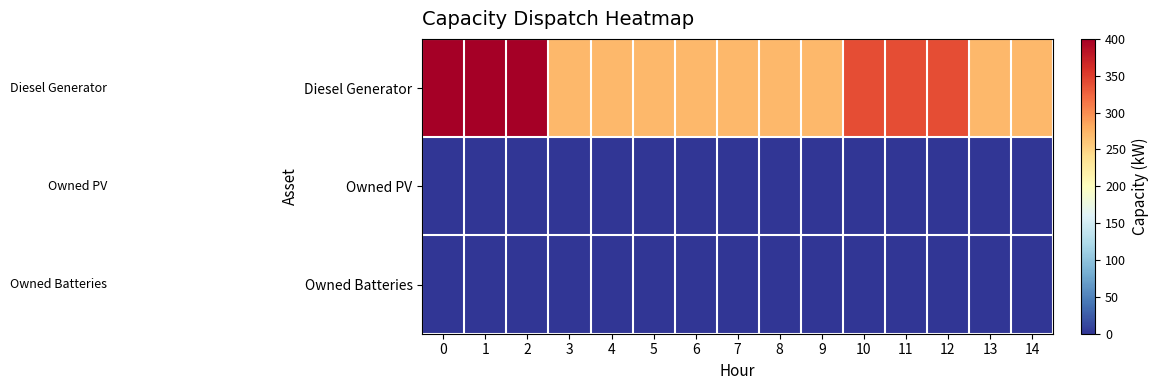

Reading left to right, transcribe all the data shown in this chart.

Diesel Generator: 0=400	1=400	2=400	3=271	4=271	5=271	6=271	7=271	8=271	9=271	10=340	11=340	12=340	13=271	14=271
Owned PV: 0=0	1=0	2=0	3=0	4=0	5=0	6=0	7=0	8=0	9=0	10=0	11=0	12=0	13=0	14=0
Owned Batteries: 0=0	1=0	2=0	3=0	4=0	5=0	6=0	7=0	8=0	9=0	10=0	11=0	12=0	13=0	14=0